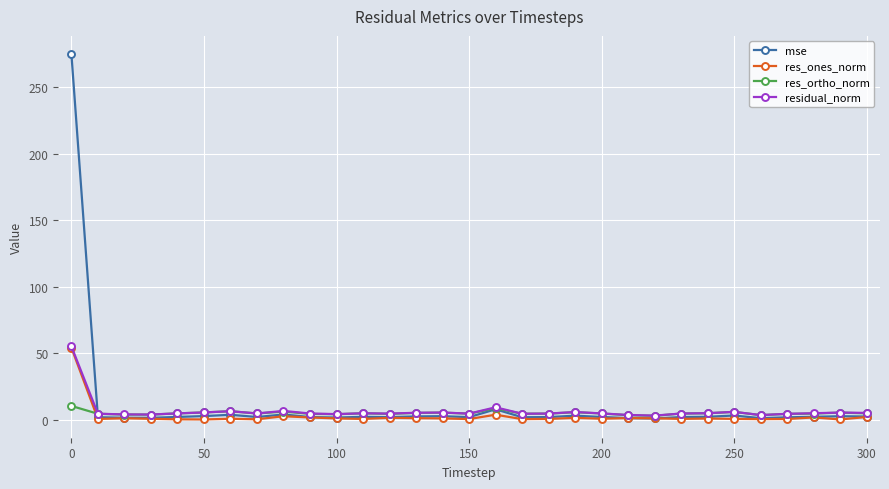

True or false: residual_norm has more than 1 points higher than both neighbors.

True